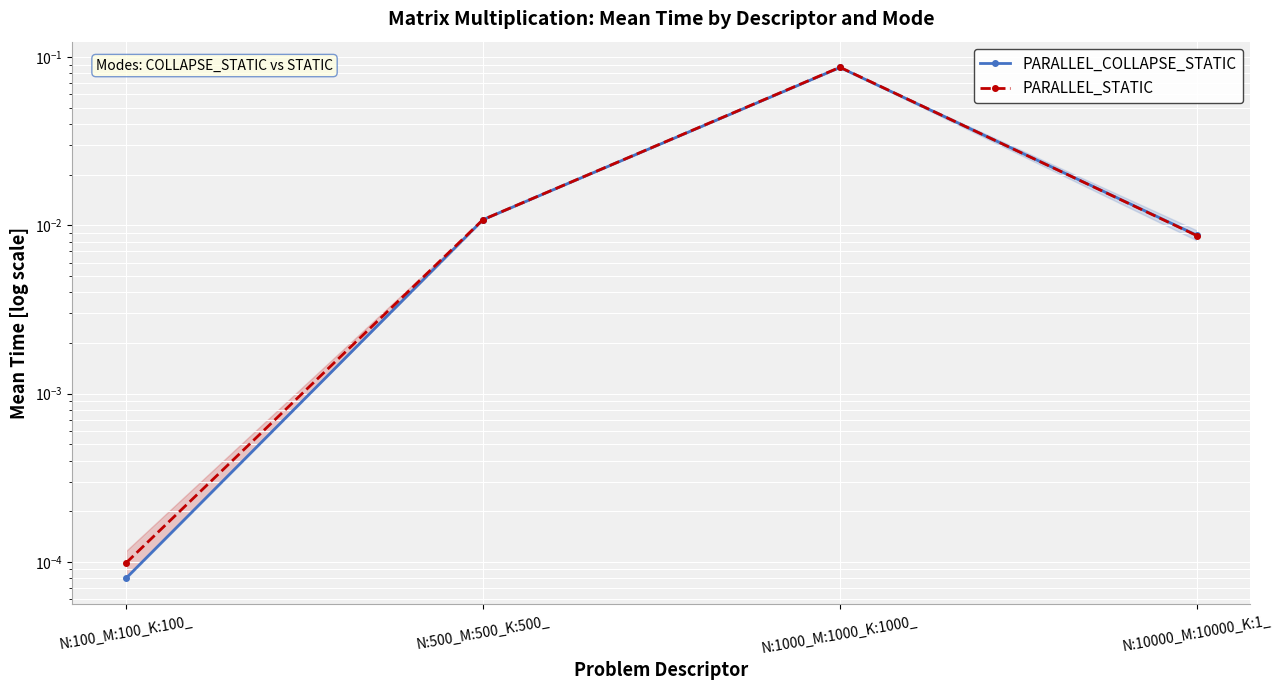

At which label is PARALLEL_COLLAPSE_STATIC closest to 0?

N:100_M:100_K:100_